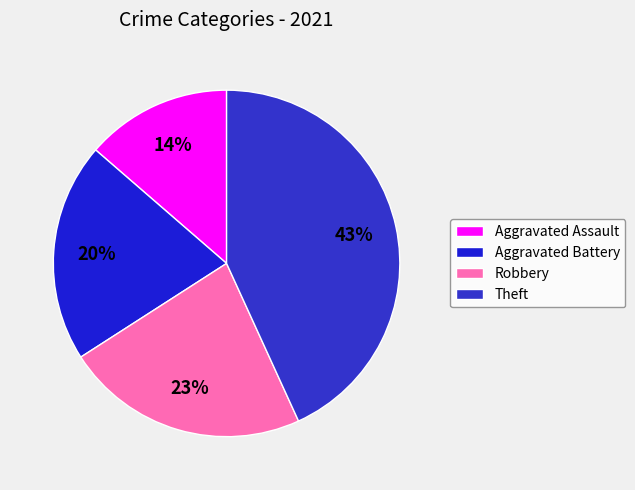

To the nearest percent, what is the combined percentage of Robbery and Aggravated Battery?

43%